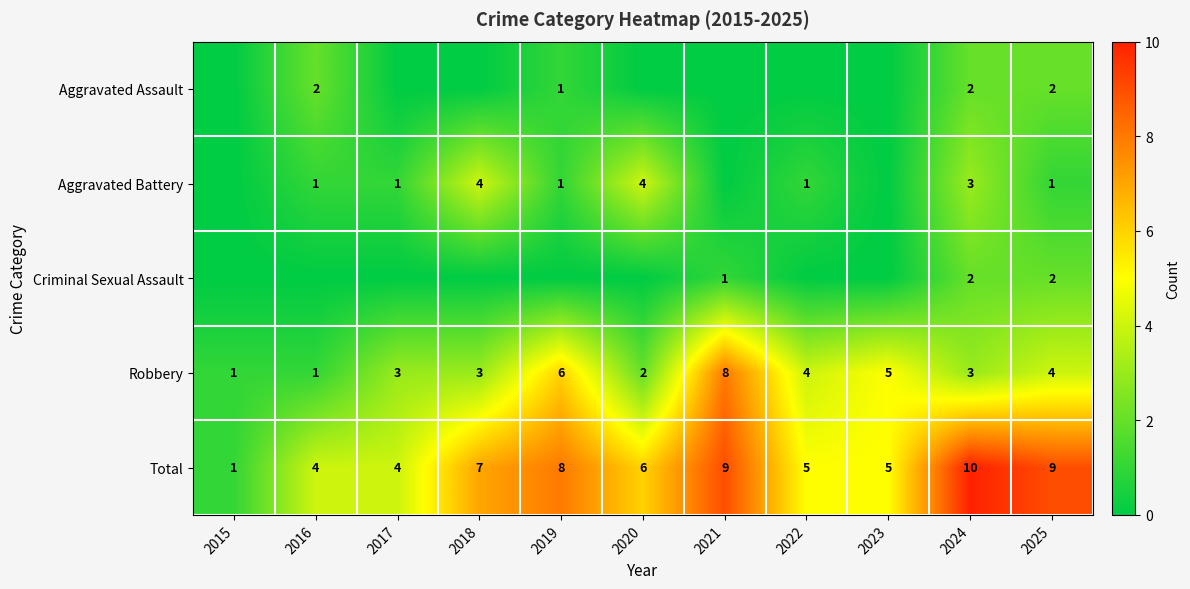

What is the difference between the maximum and minimum values in the Robbery series?

7